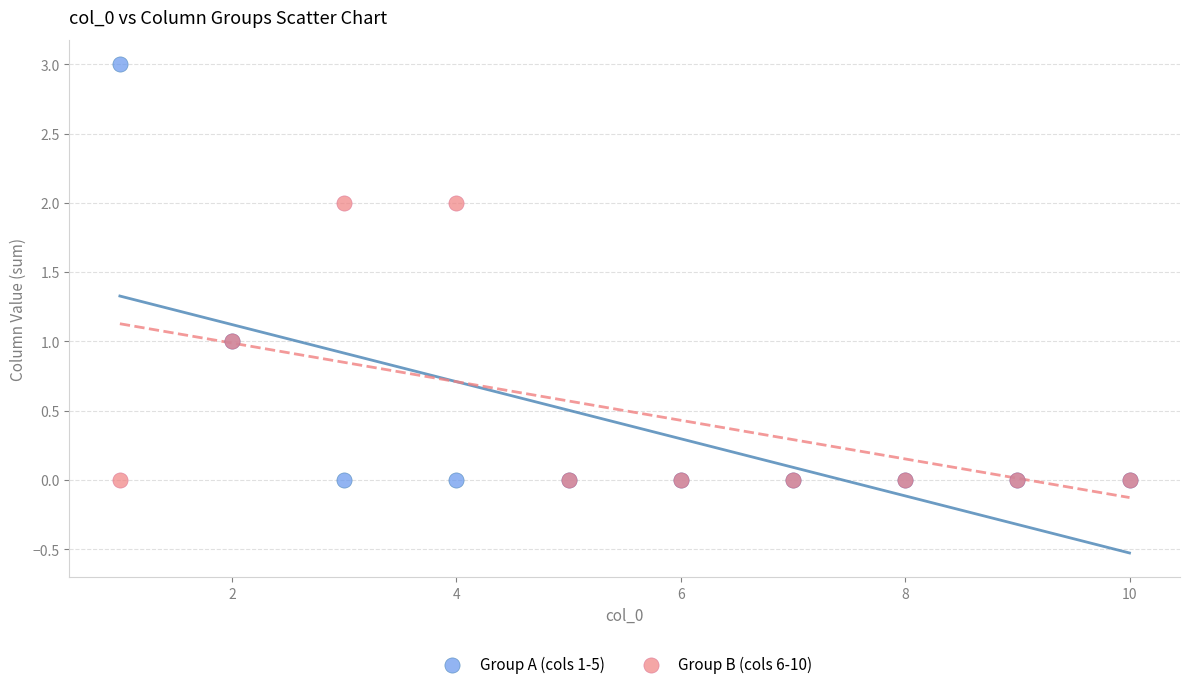

Which series has the largest Y range (max minus min)?

Group A (cols 1-5)